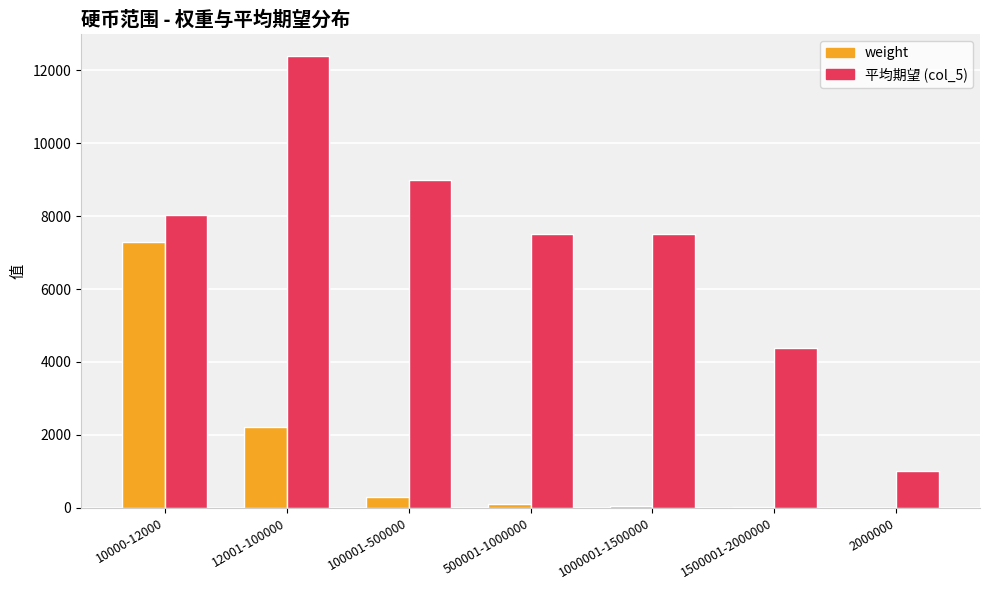

Is the value of 平均期望 (col_5) at 1000001-1500000 greater than the value of weight at 100001-500000?

Yes